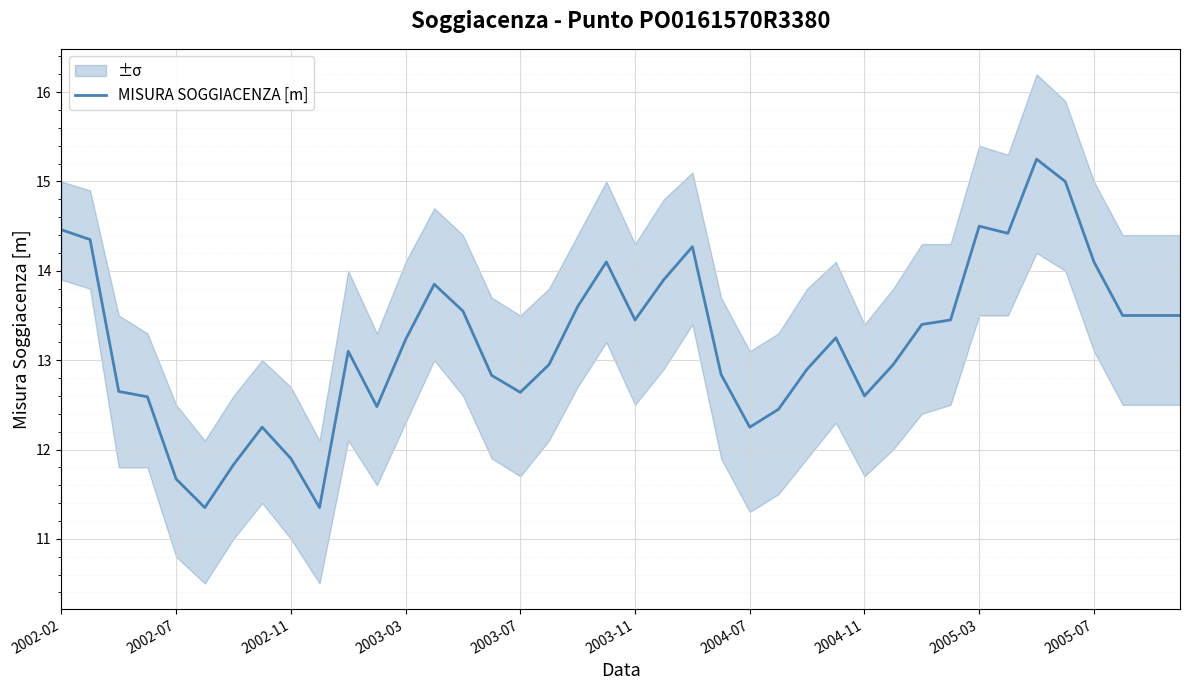

How many lines are shown in the chart?

1